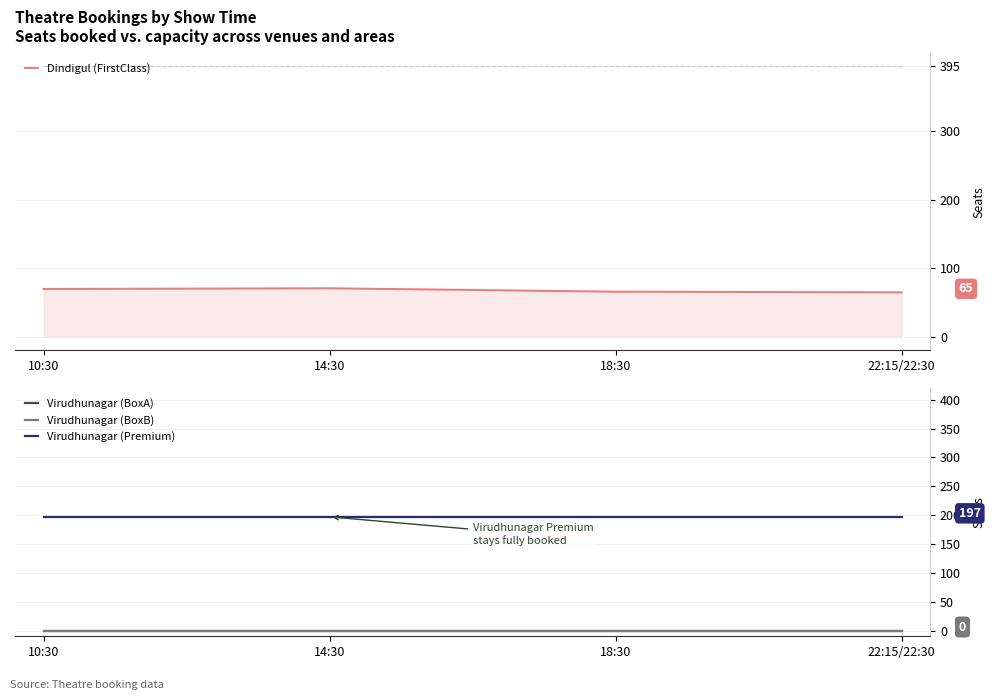

How many distinct data groups are displayed?

4